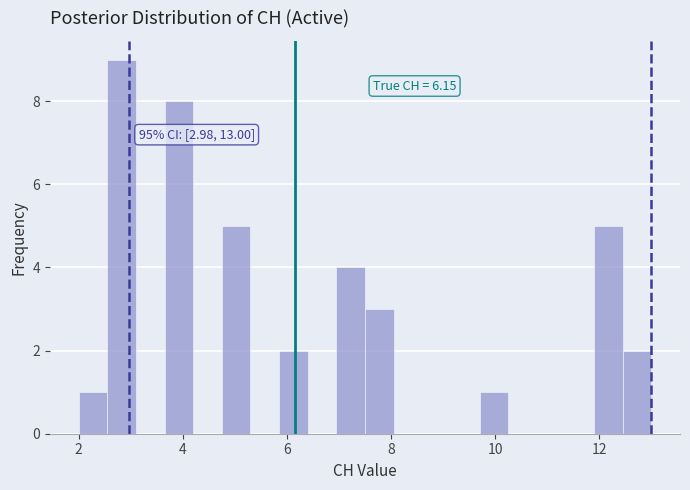

Read against the x-axis, roughly where is the centre of the tallest bar?

2.8